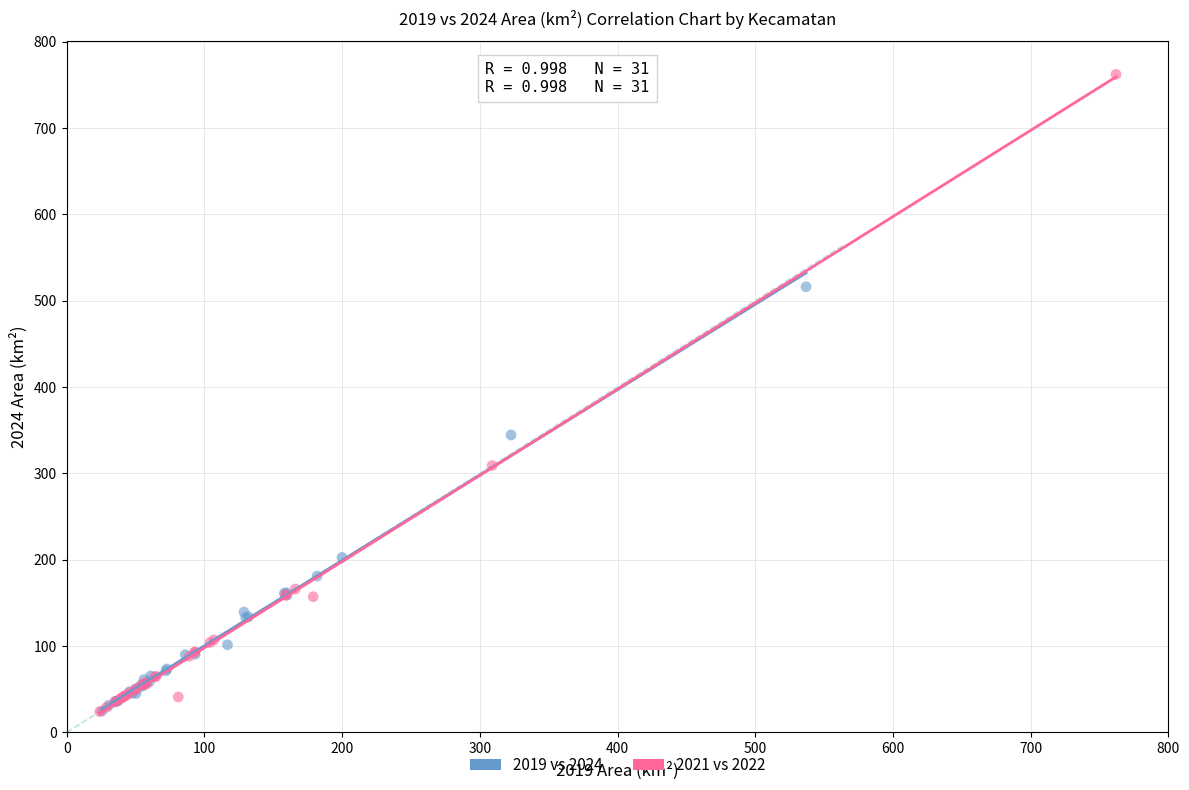

Which series reaches the maximum Y coordinate?

2021 vs 2022